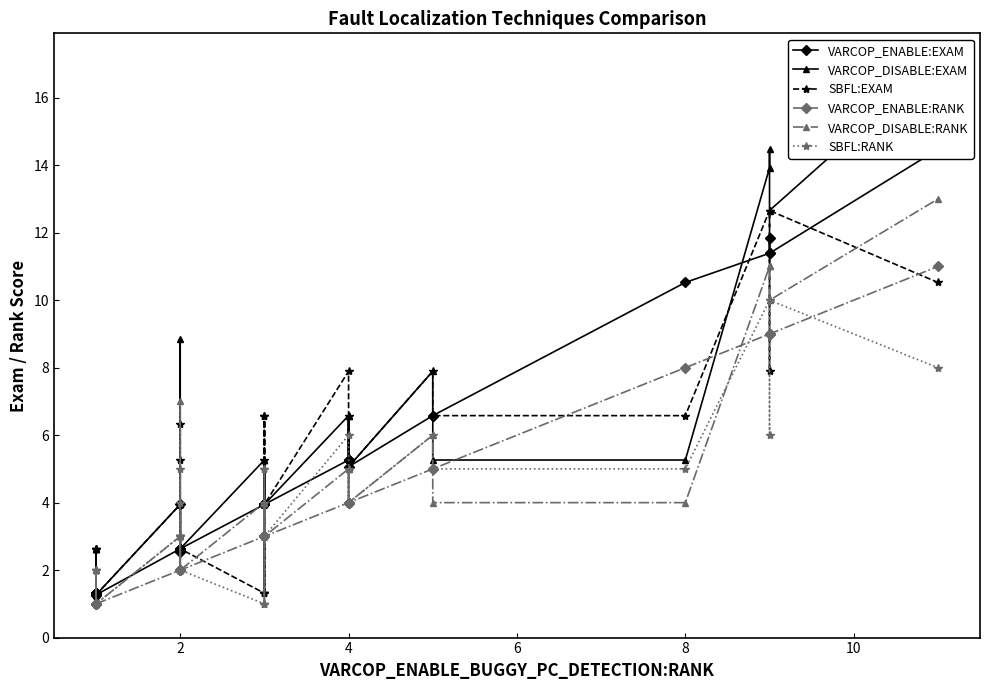

How many series are shown in this chart?

6